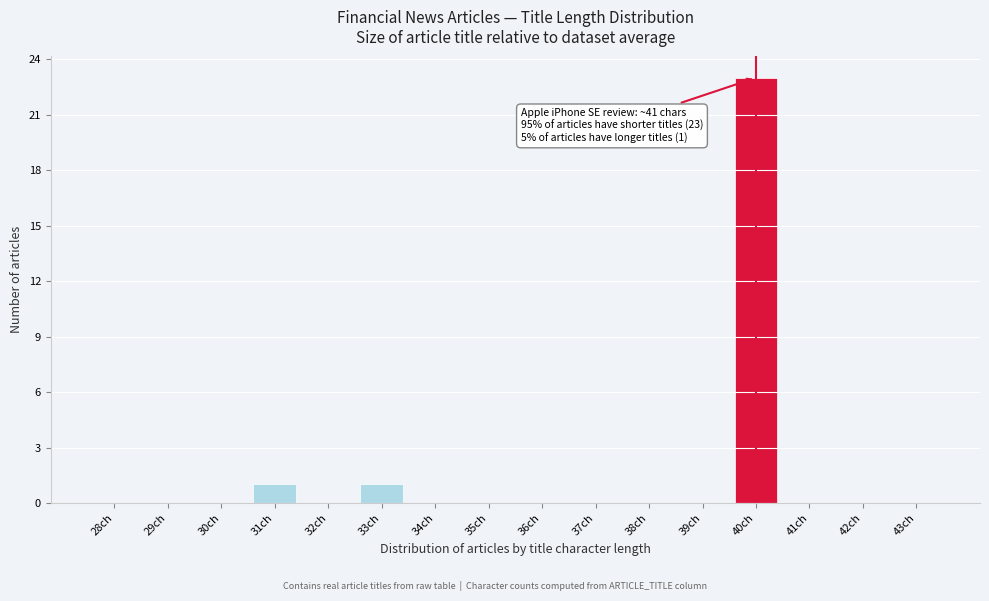

Reading left to right, what are all the values shown in this chart?

28ch=0	29ch=0	30ch=0	31ch=1	32ch=0	33ch=1	34ch=0	35ch=0	36ch=0	37ch=0	38ch=0	39ch=0	40ch=23	41ch=0	42ch=0	43ch=0